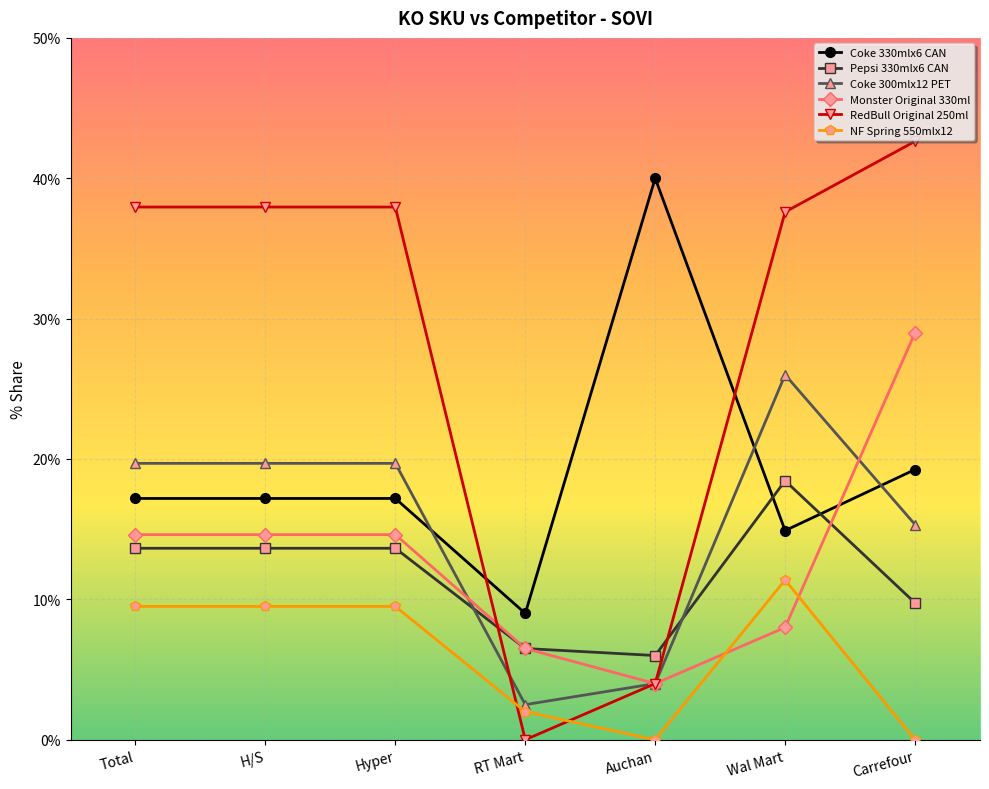

What is the highest value of the Coke 330mlx6 CAN series?

40.0